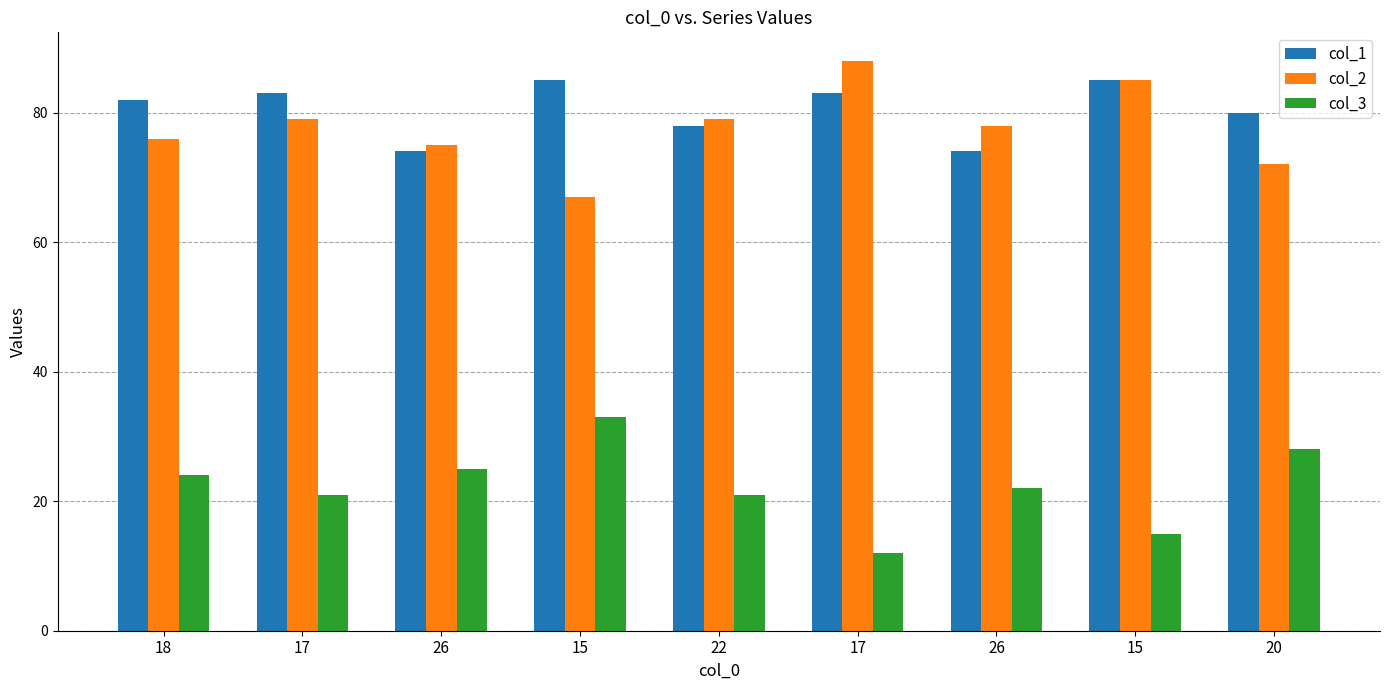

Count the number of data series in this chart.

3